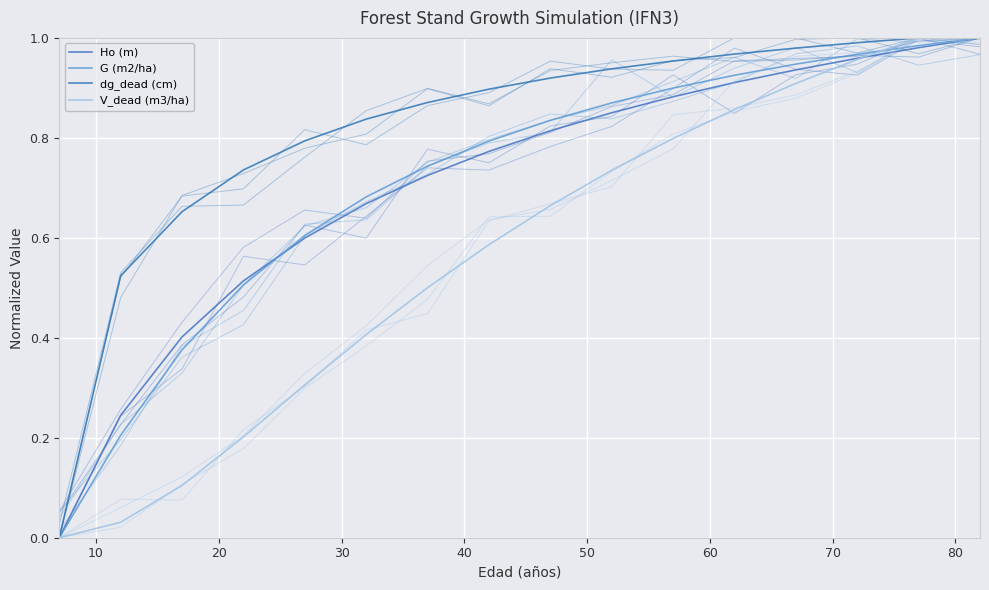

True or false: V_dead (m3/ha) has more than 2 interior local peaks.

False